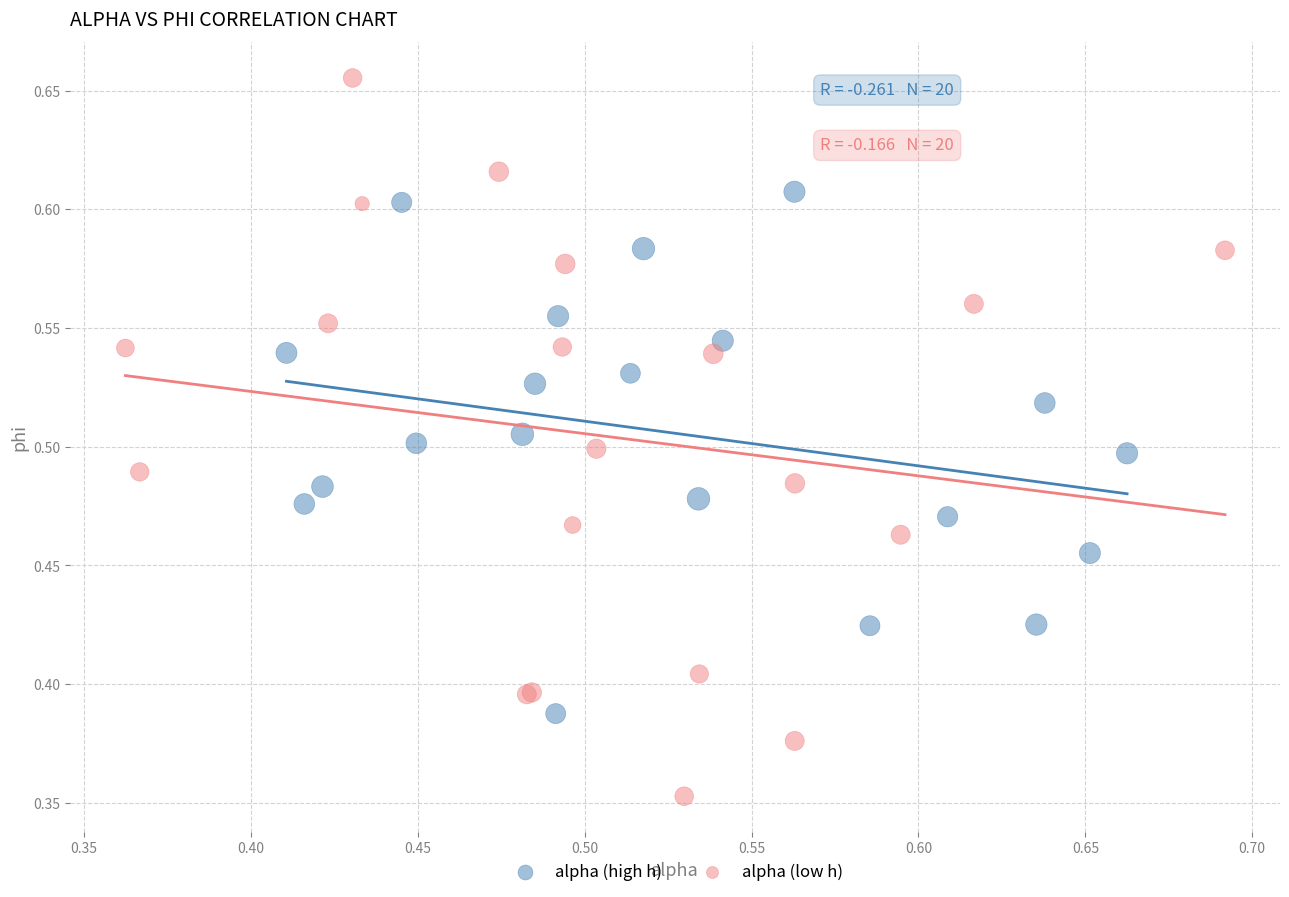

Which series reaches the minimum Y coordinate?

alpha (low h)